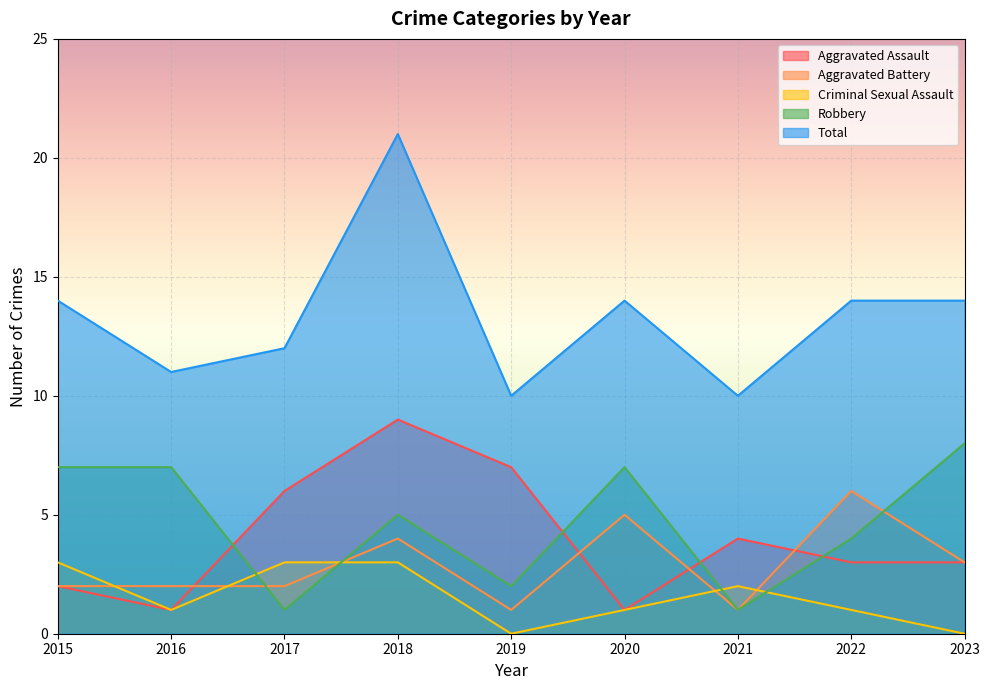

What is the total value across all series at 2017?

24